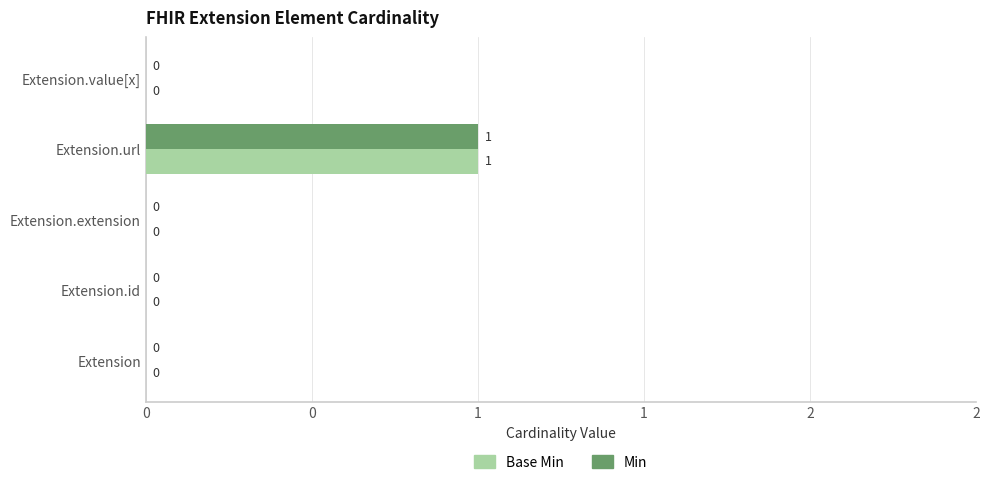

Which series has the largest range (max minus min)?

Min